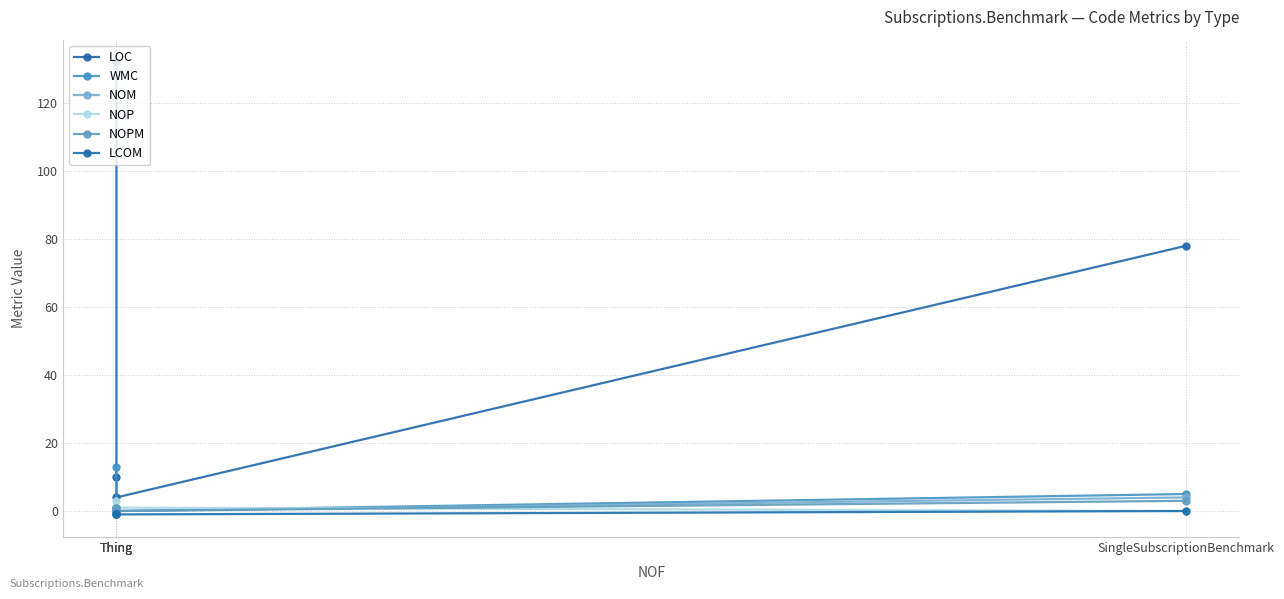

Is the value of NOPM at Thing greater than the value of WMC at Thing?

No